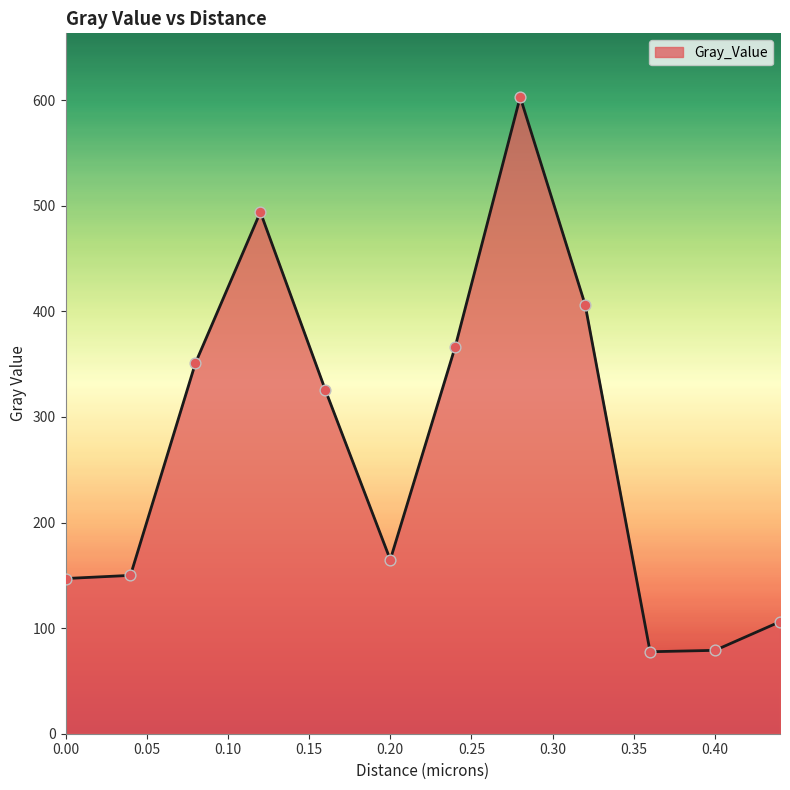

What is the difference between the maximum and minimum values?

525.4